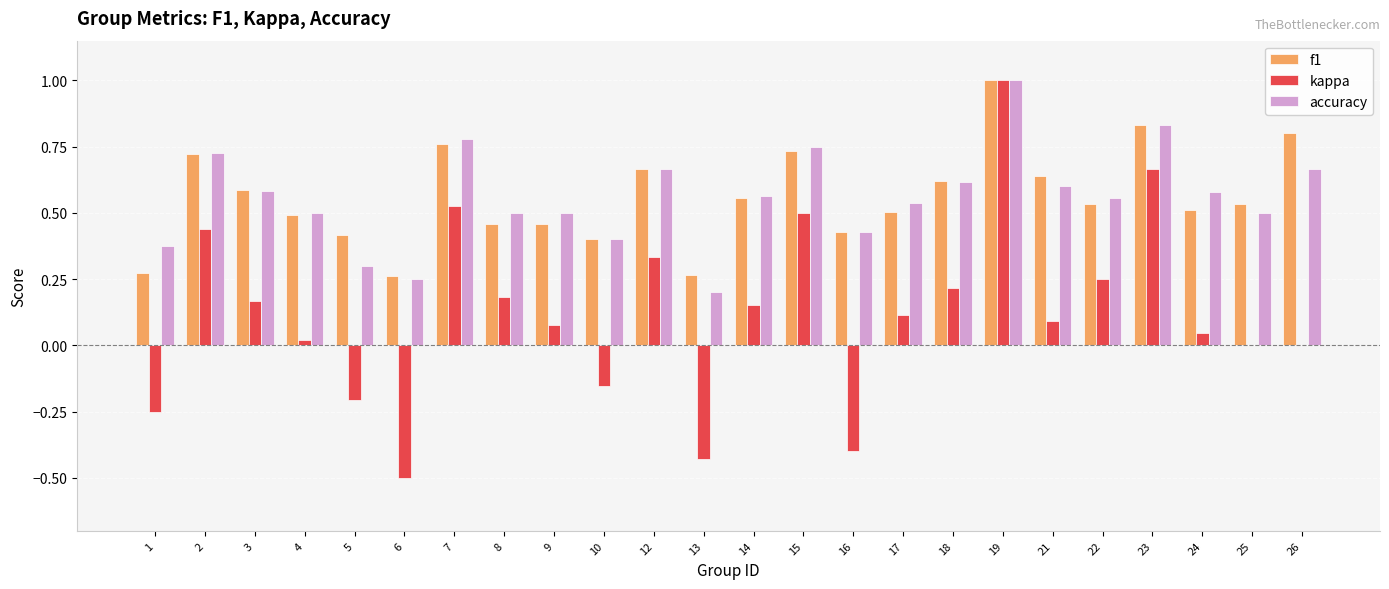

What is the greatest value displayed?

1.0